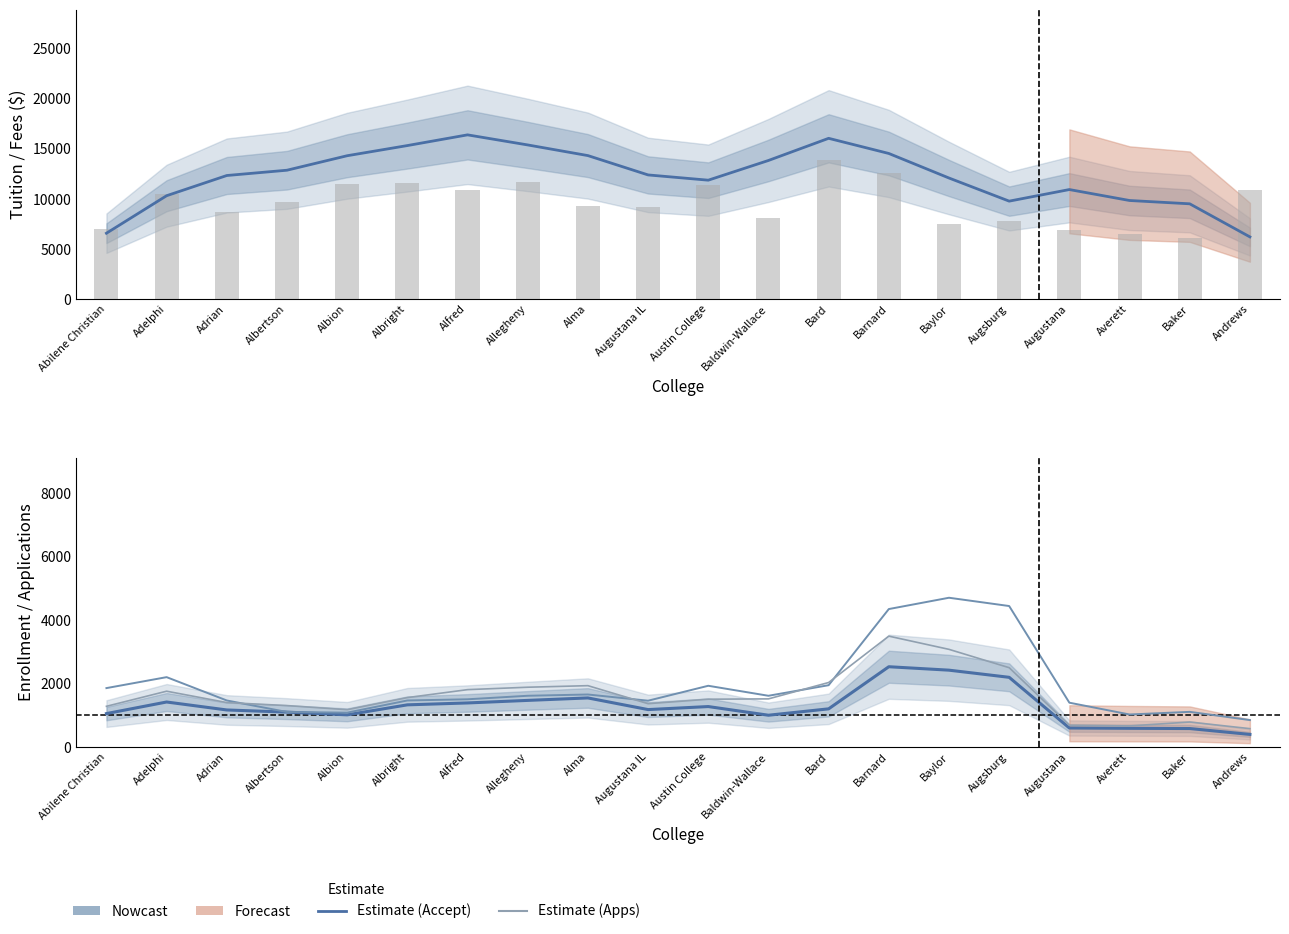

The Apps series shows 1084.6 at Augustana. True or false?

False